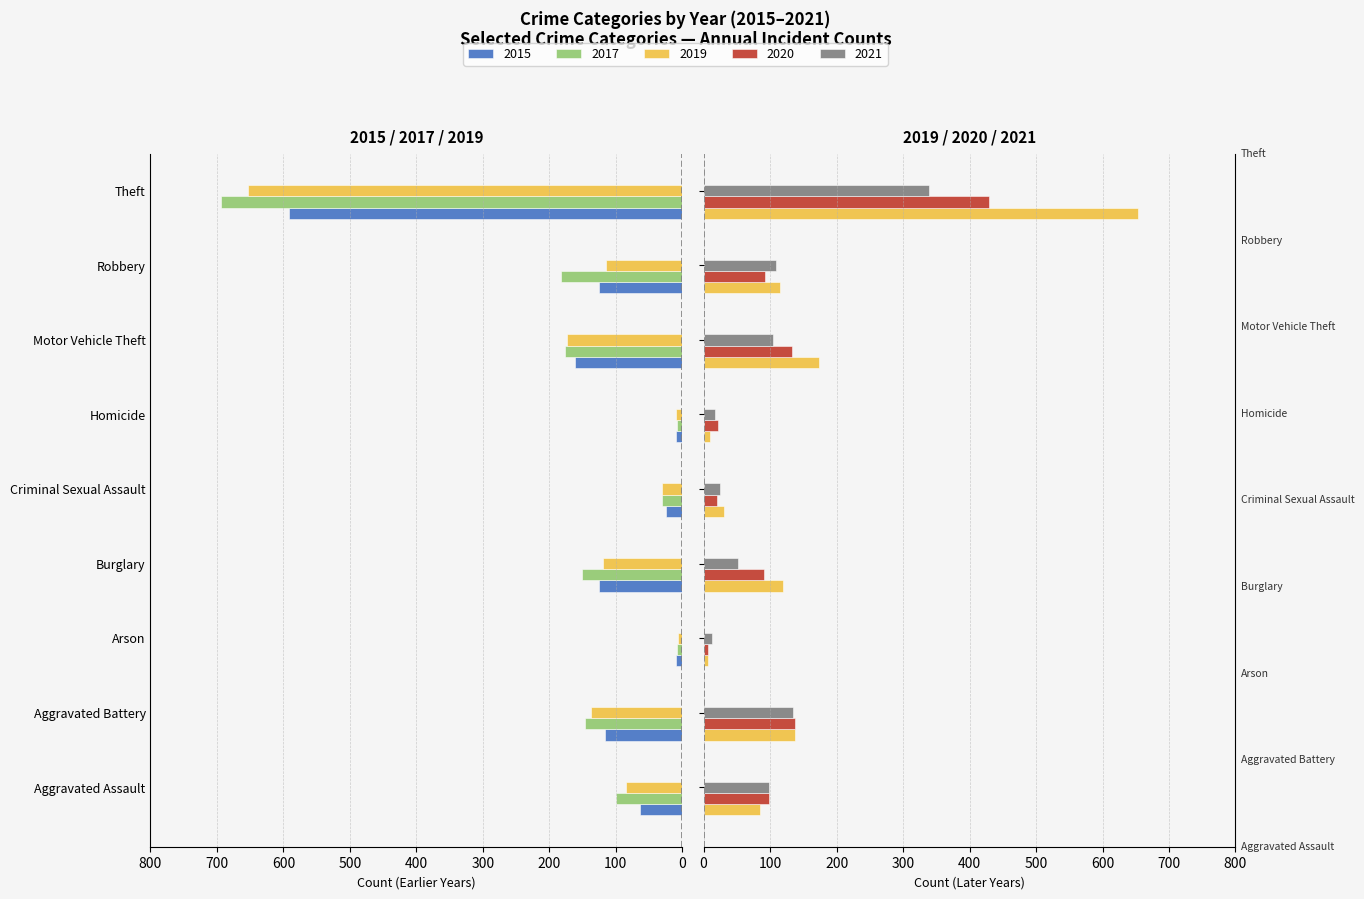

Count the number of categories in the chart.

9